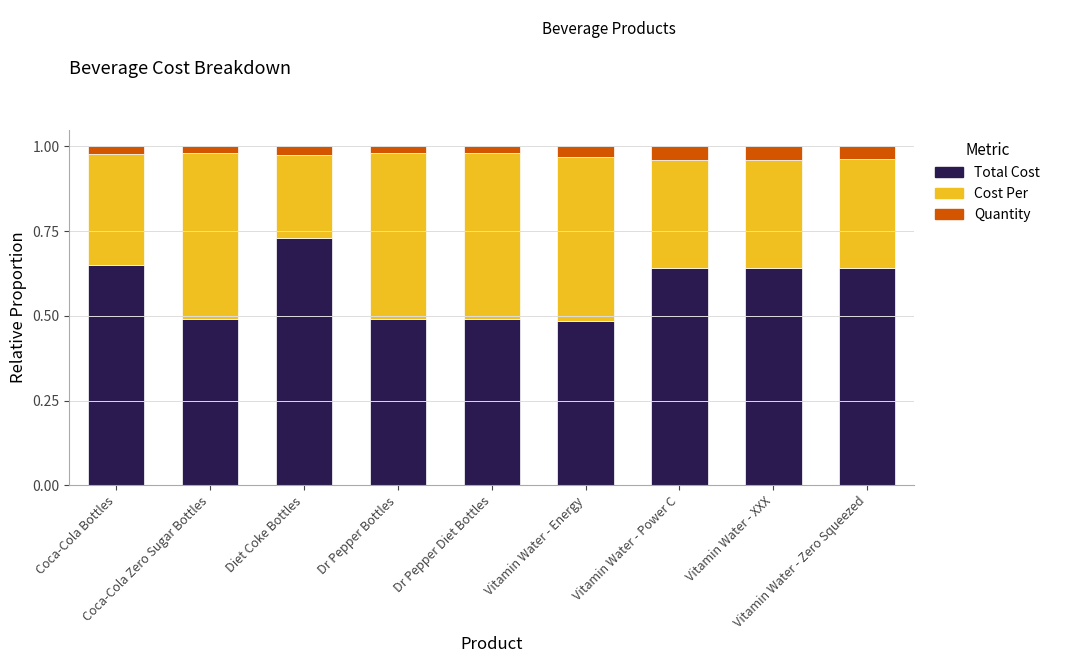

What is the sum of all Total Cost values?

5.3